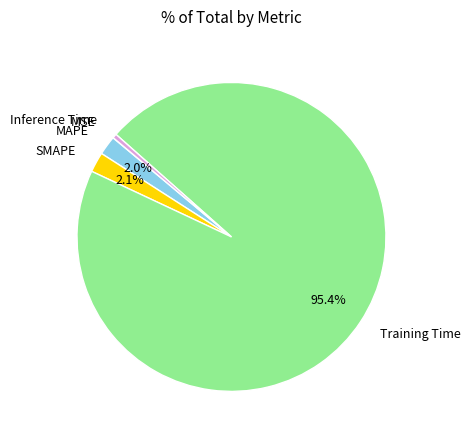

Which slice is the largest?

Training Time